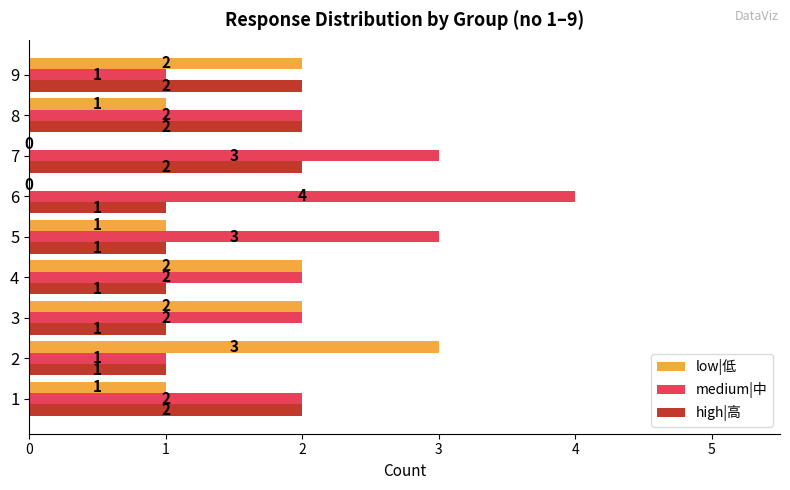

What is the maximum value shown in the chart?

4